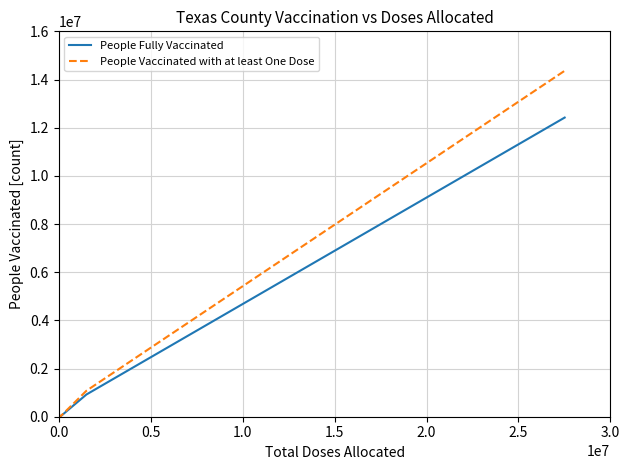

Rank the series by their maximum value, from lowest to highest.

People Fully Vaccinated, People Vaccinated with at least One Dose